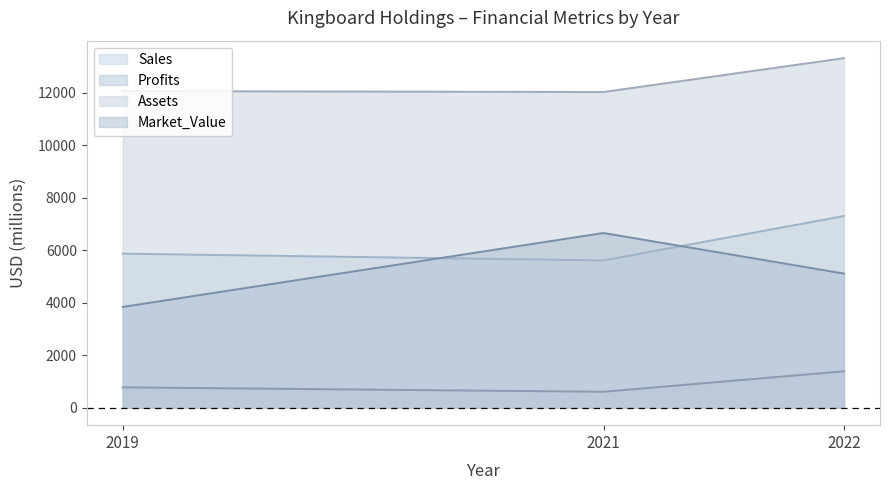

The value of Profits at 2021 is 373.7. True or false?

False